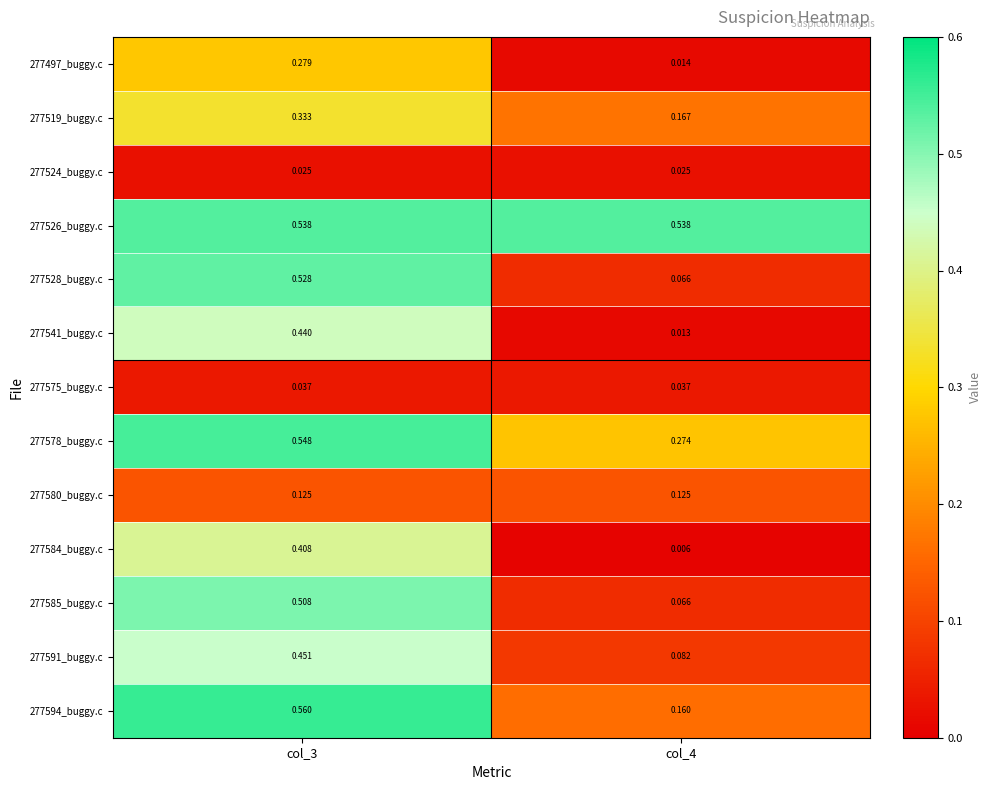

How many data points does each series have?

2